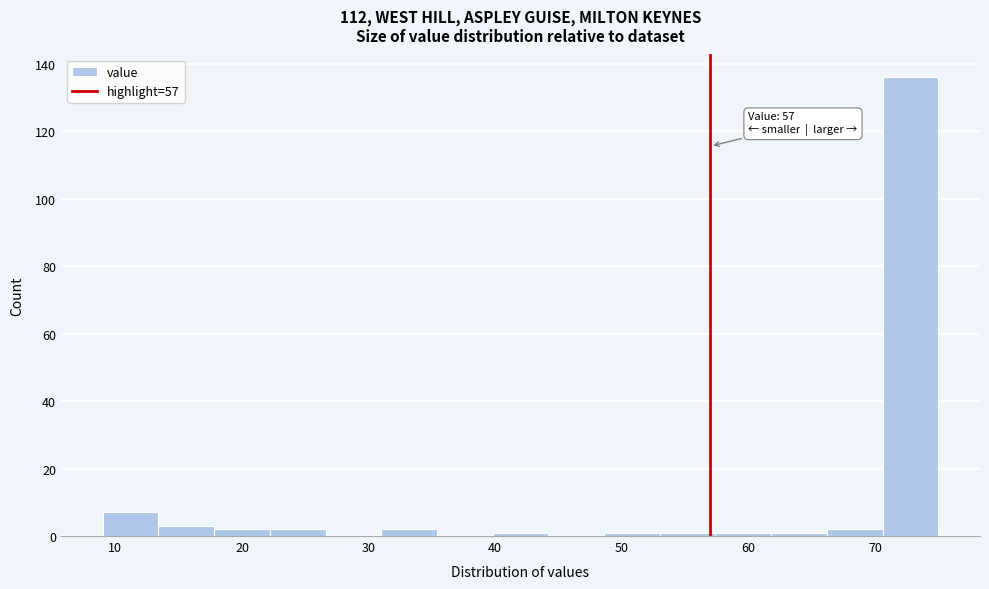

Over which range of the x-axis is the bar tallest?

70.6 to 75.0